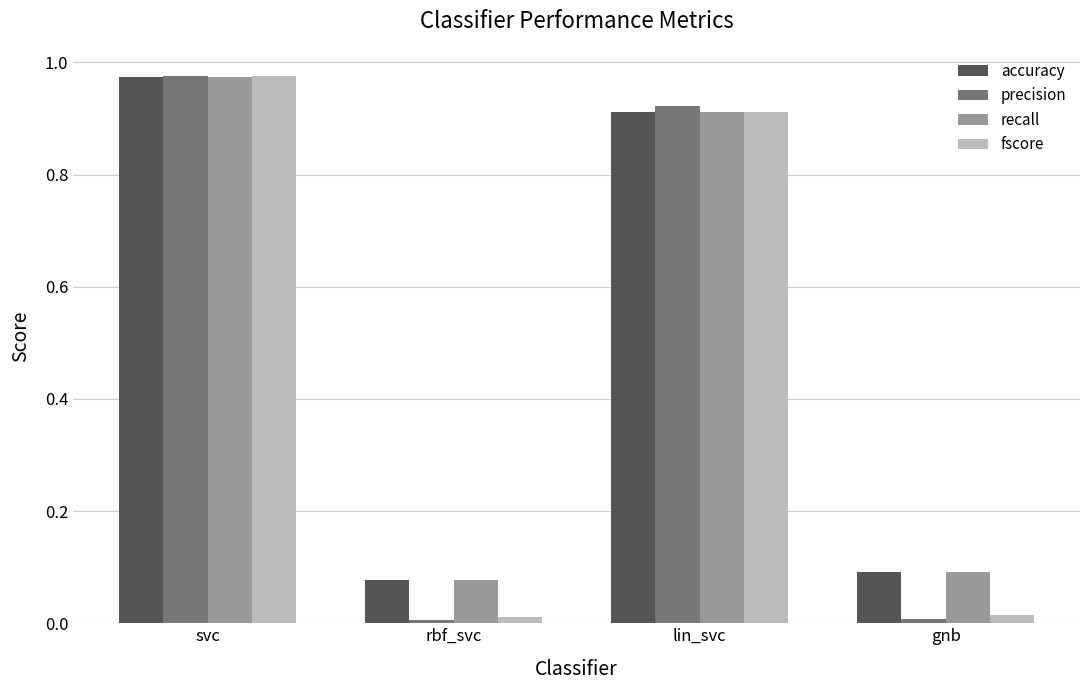

Count the number of data series in this chart.

4